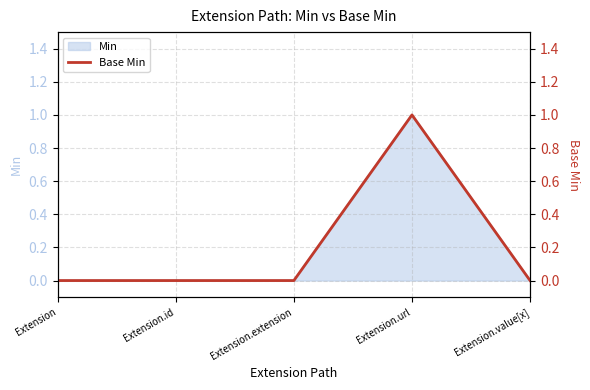

What position from the left is Extension.extension?

3